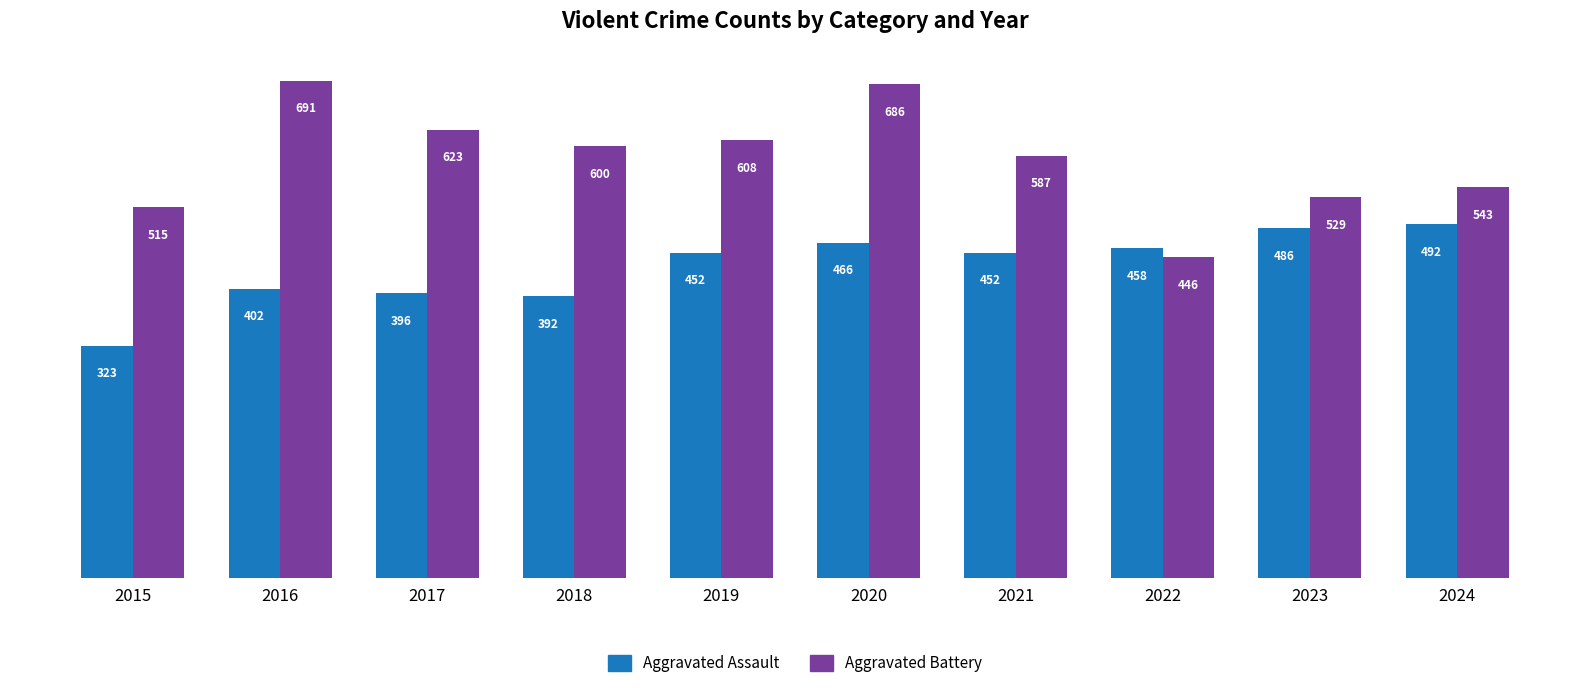

What is the value of the Aggravated Assault bar at the 9th from the left?

486